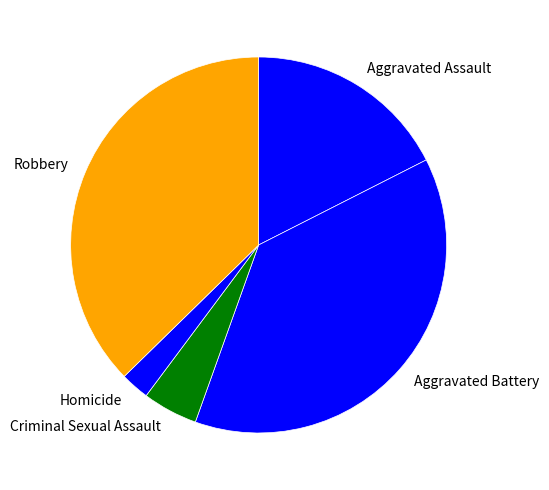

How many slices are in this pie chart?

5